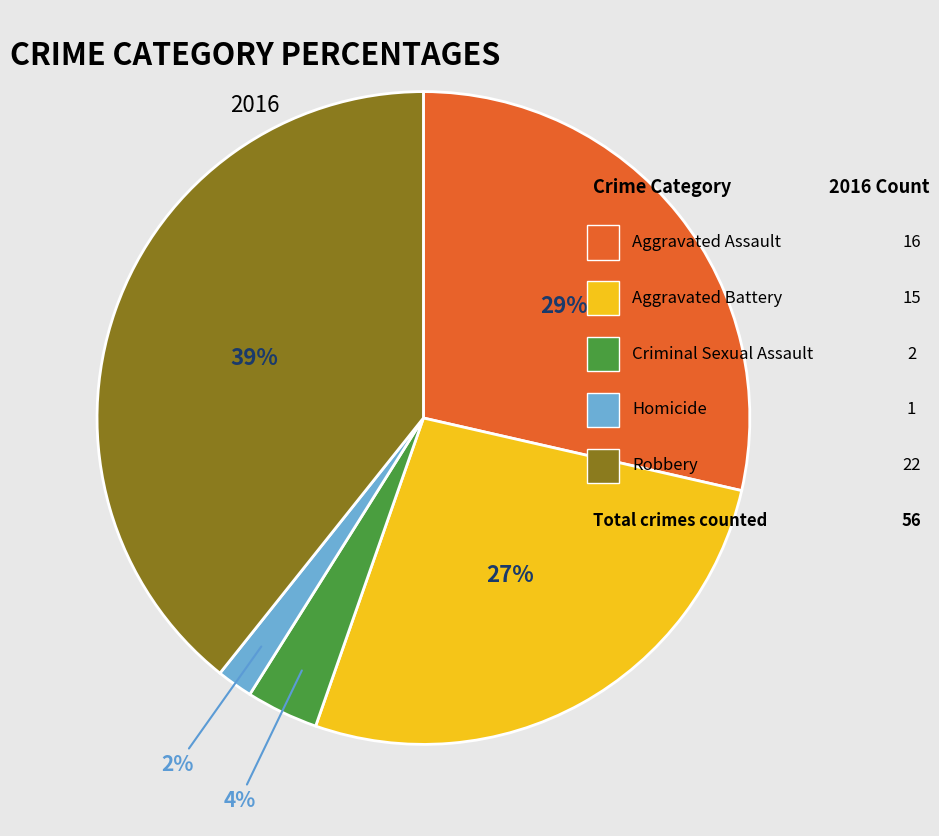

How many slices are in this pie chart?

5